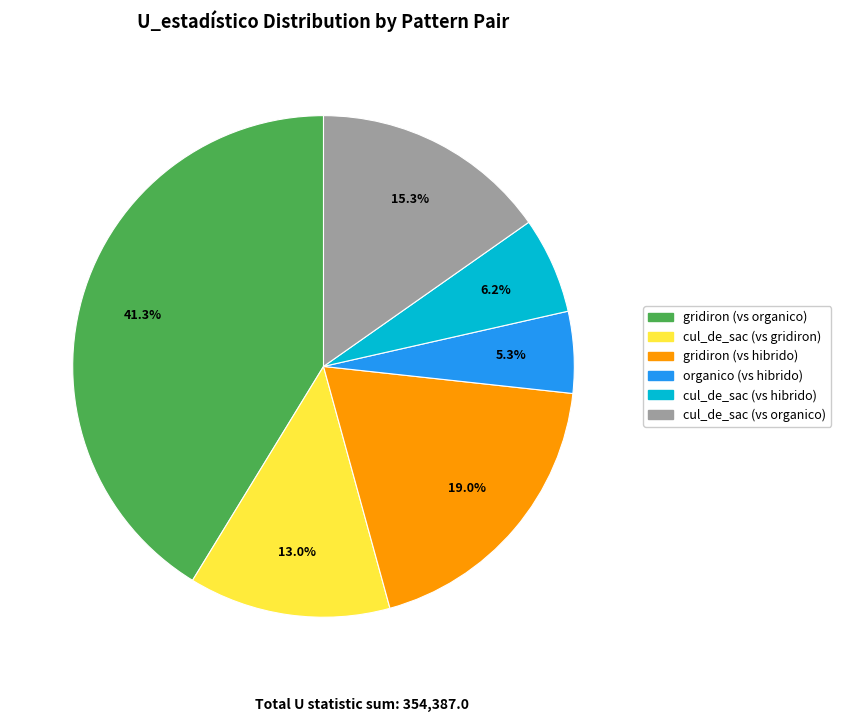

Is there any slice that represents more than half of the pie?

No